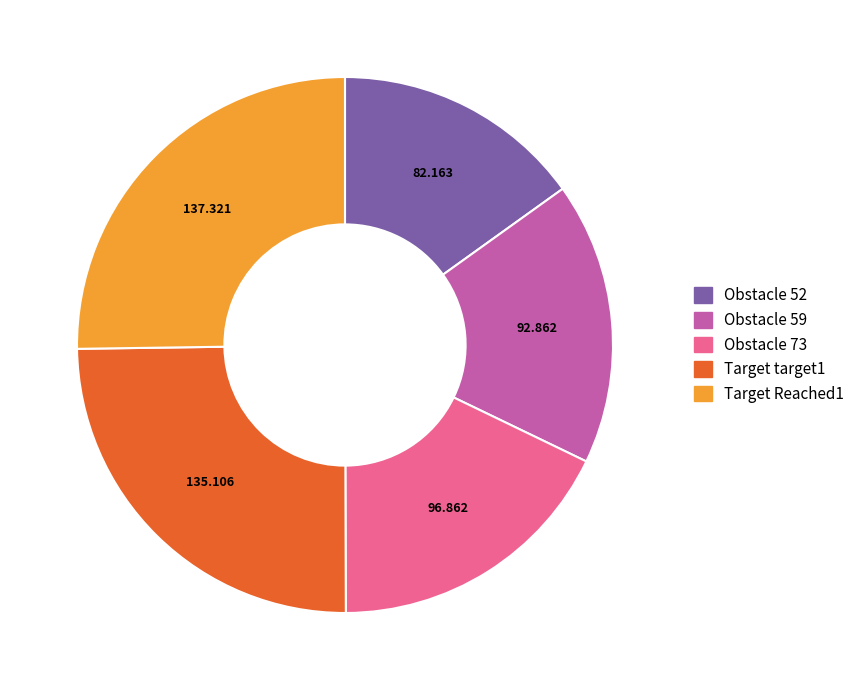

Is it true that Obstacle 73 is 18% of the pie?

True